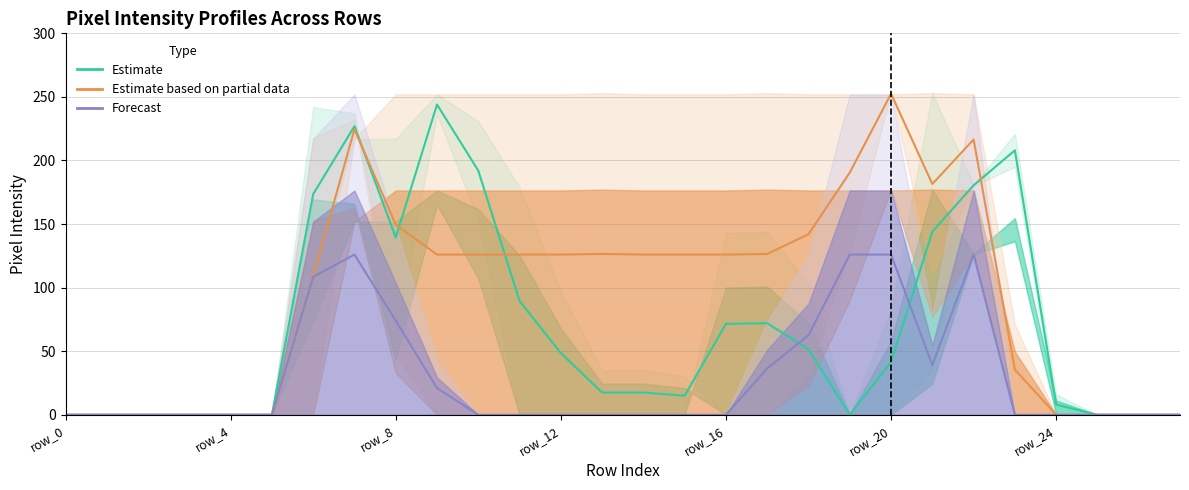

Is it true that Estimate (col_11/col_12) equals 10.2 at 15?

False